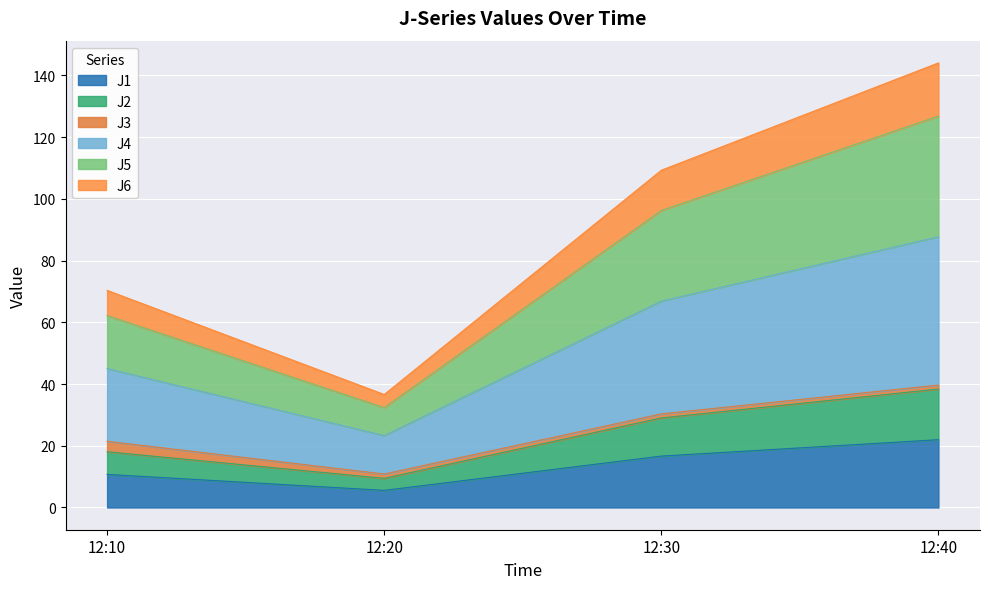

True or false: J4 and J2 intersect in this chart.

False